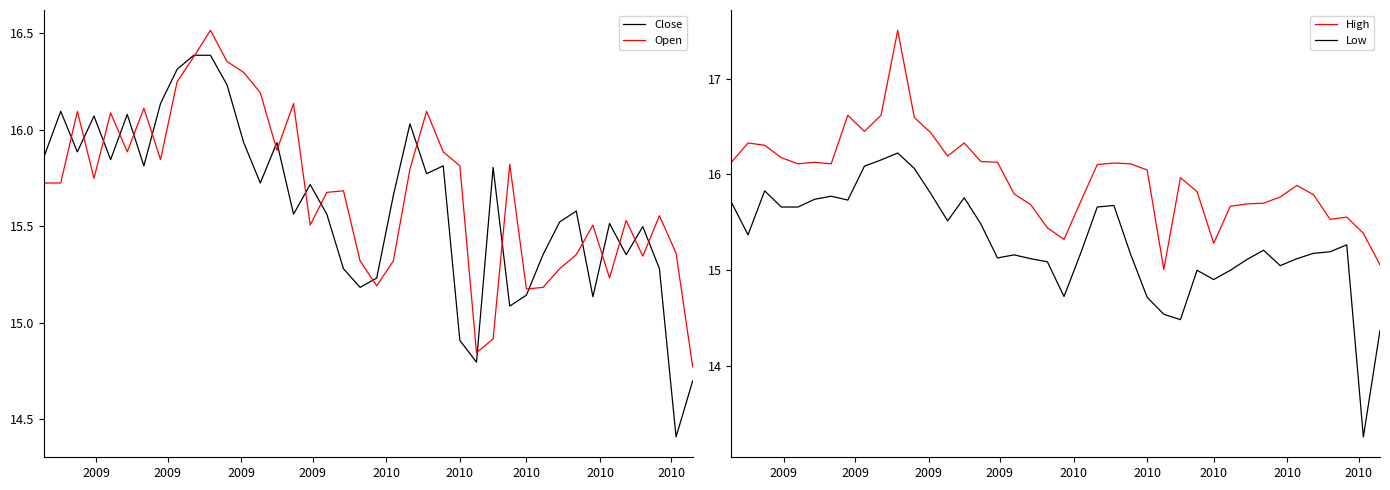

Reading left to right, transcribe all the data shown in this chart.

Close: 15.9	16.1	15.9	16.1	15.8	16.1	15.8	16.1	16.3	16.4	16.4	16.2	15.9	15.7	15.9	15.6	15.7	15.6	15.3	15.2	15.2	15.7	16.0	15.8	15.8	14.9	14.8	15.8	15.1	15.1	15.4	15.5	15.6	15.1	15.5	15.4	15.5	15.3	14.4	14.7
Open: 15.7	15.7	16.1	15.7	16.1	15.9	16.1	15.8	16.2	16.4	16.5	16.4	16.3	16.2	15.9	16.1	15.5	15.7	15.7	15.3	15.2	15.3	15.8	16.1	15.9	15.8	14.8	14.9	15.8	15.2	15.2	15.3	15.4	15.5	15.2	15.5	15.3	15.6	15.4	14.8
High: 16.1	16.3	16.3	16.2	16.1	16.1	16.1	16.6	16.4	16.6	17.5	16.6	16.4	16.2	16.3	16.1	16.1	15.8	15.7	15.4	15.3	15.7	16.1	16.1	16.1	16.0	15.0	16.0	15.8	15.3	15.7	15.7	15.7	15.8	15.9	15.8	15.5	15.6	15.4	15.1
Low: 15.7	15.4	15.8	15.7	15.7	15.7	15.8	15.7	16.1	16.2	16.2	16.1	15.8	15.5	15.8	15.5	15.1	15.2	15.1	15.1	14.7	15.2	15.7	15.7	15.2	14.7	14.5	14.5	15.0	14.9	15.0	15.1	15.2	15.0	15.1	15.2	15.2	15.3	13.3	14.4